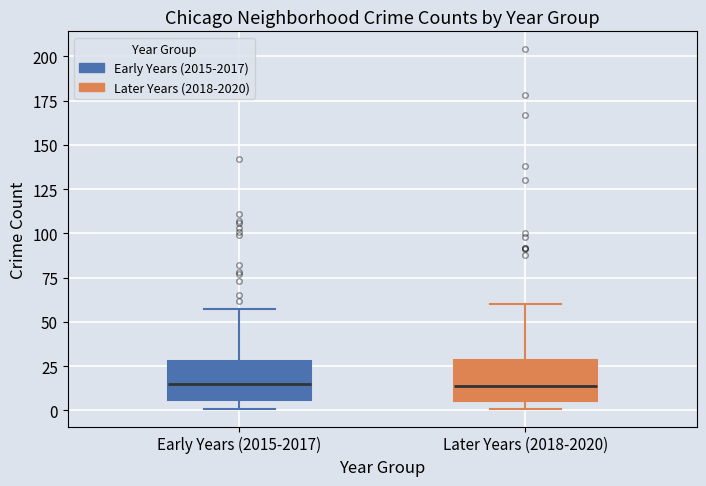

Reading left to right, transcribe this box plot: for each box, give where its median line is, the range the box spans, and where its two whiskers end, as read against the y-axis. The values are not printed on the chart, so give them approximately, as read against the axis.

Early Years (2015-2017): median 15, box 5 to 30, whiskers 0 to 55
Later Years (2018-2020): median 15, box 5 to 30, whiskers 0 to 60